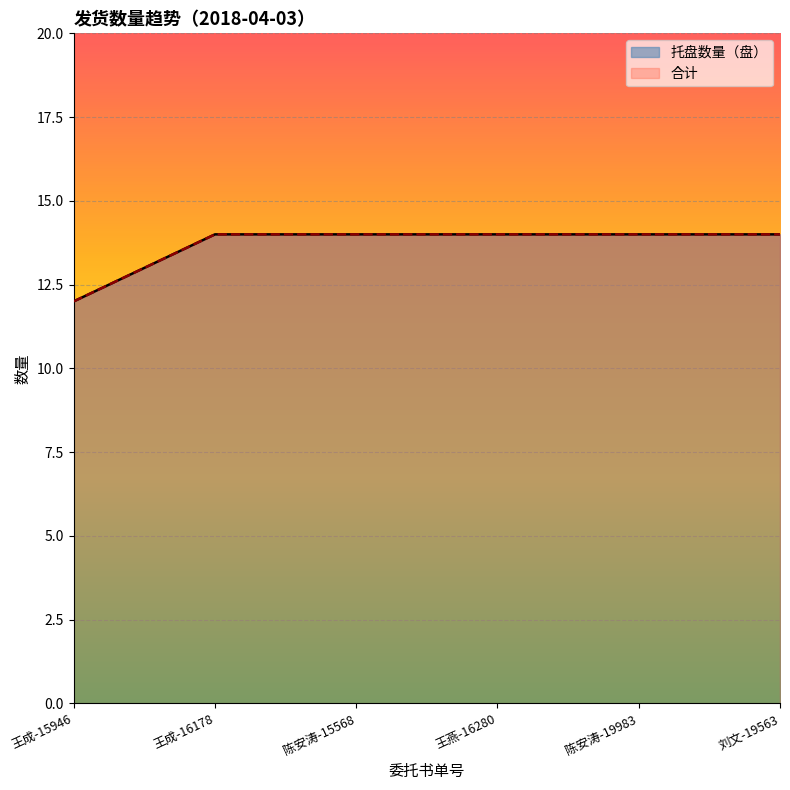

At 陈安涛-15568, list the series in order from smallest to largest.

托盘数量（盘）, 合计